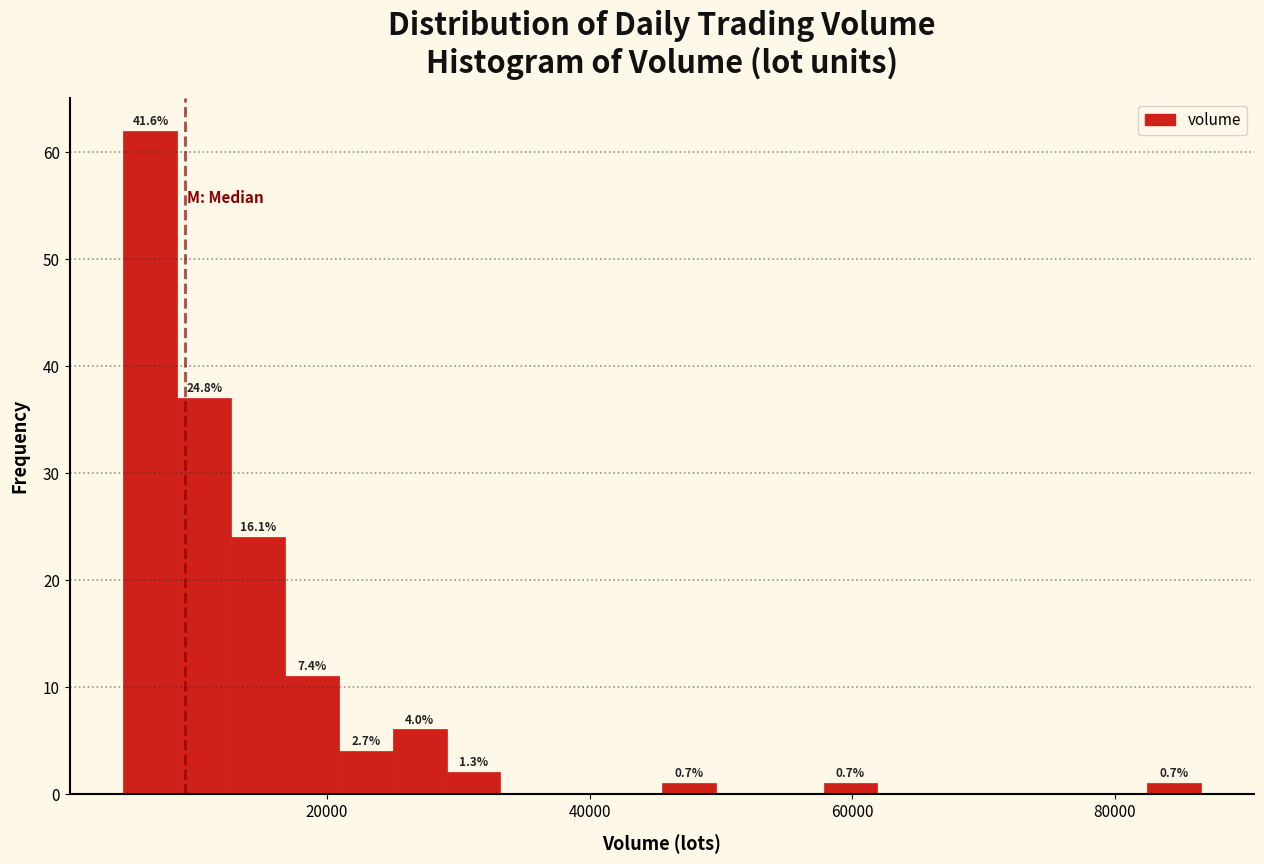

Read against the x-axis, roughly where is the centre of the tallest bar?

6000